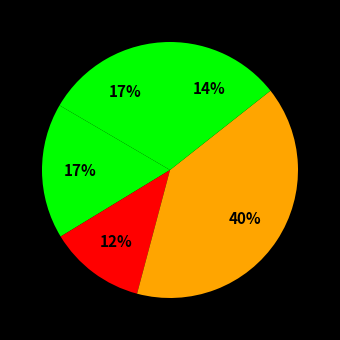

Count the number of slices in the pie.

5